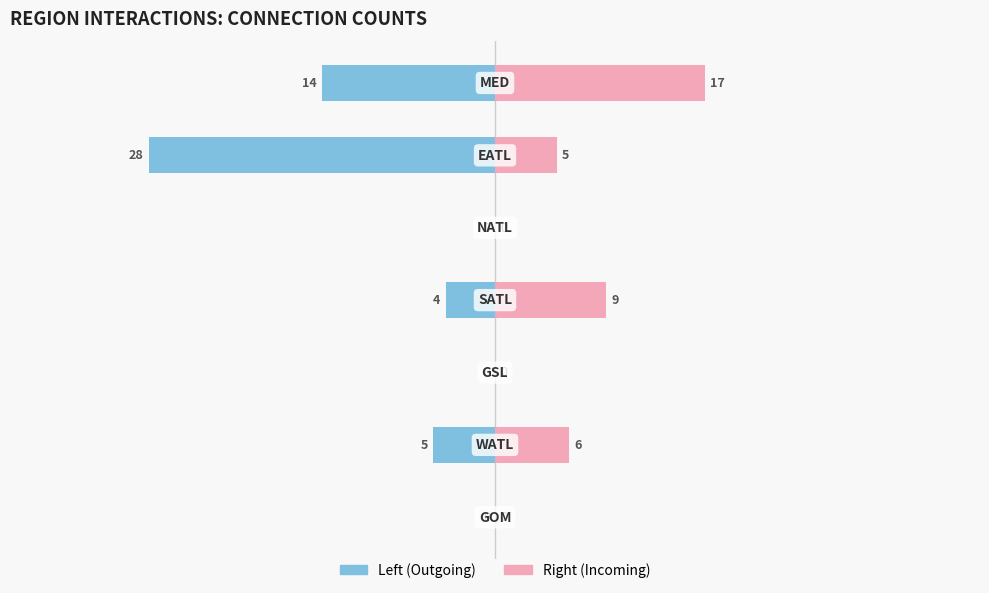

Which has a higher value, 2 or 6?

2